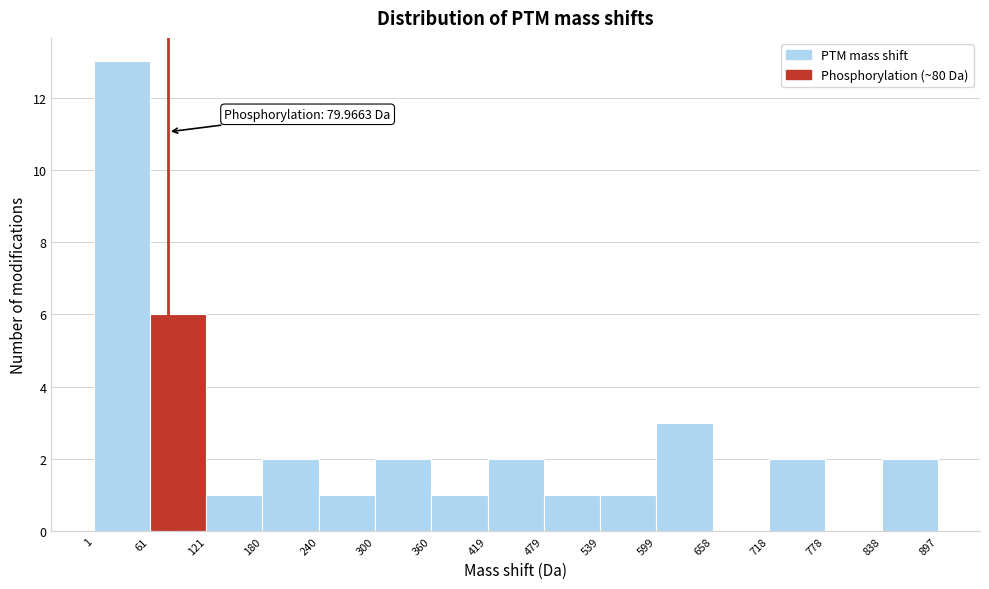

Which range on the x-axis has the tallest bar?

1 to 61